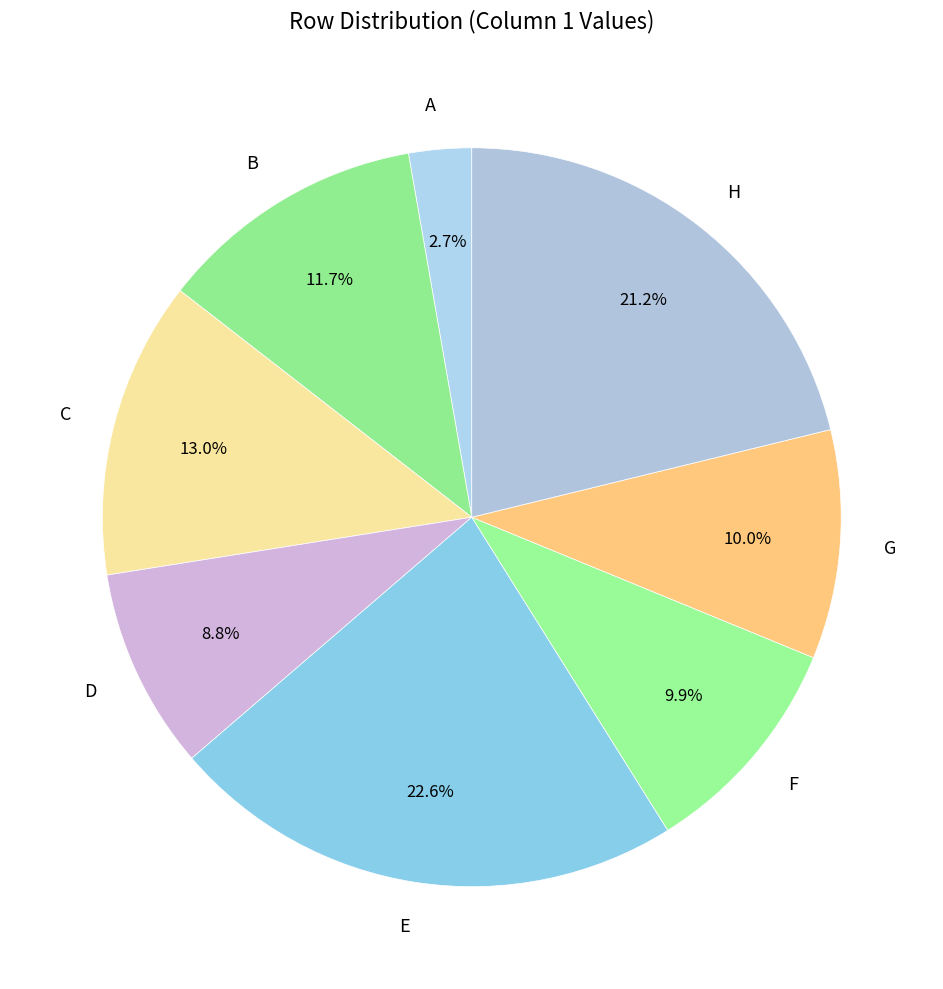

What is the largest slice in the pie chart?

E